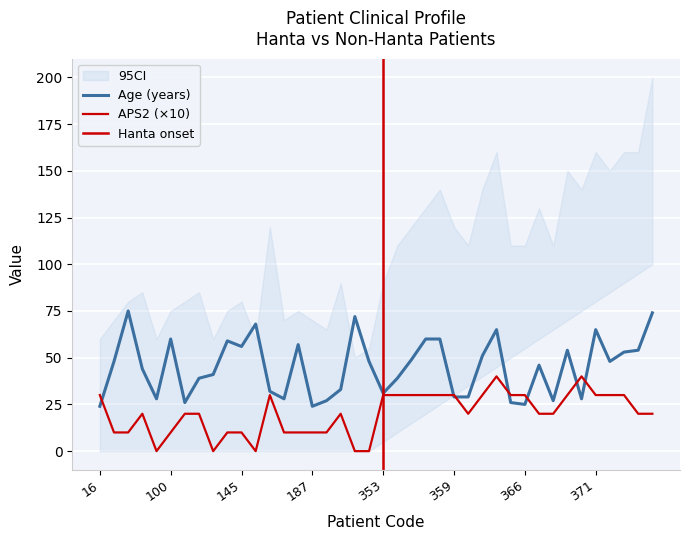

What is the value of the Age (years) point at the 19th from the left?

72